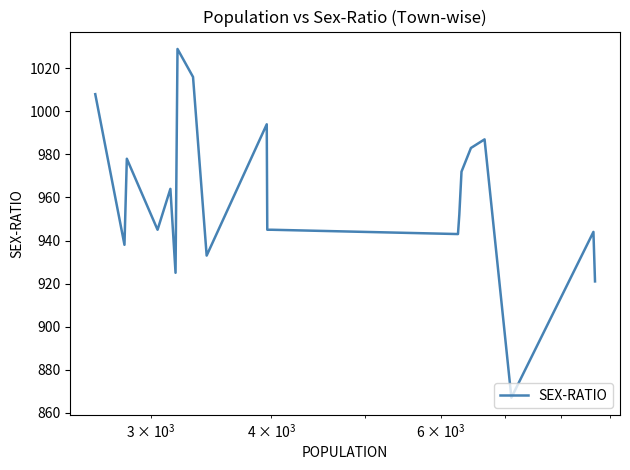

What is the average value?

959